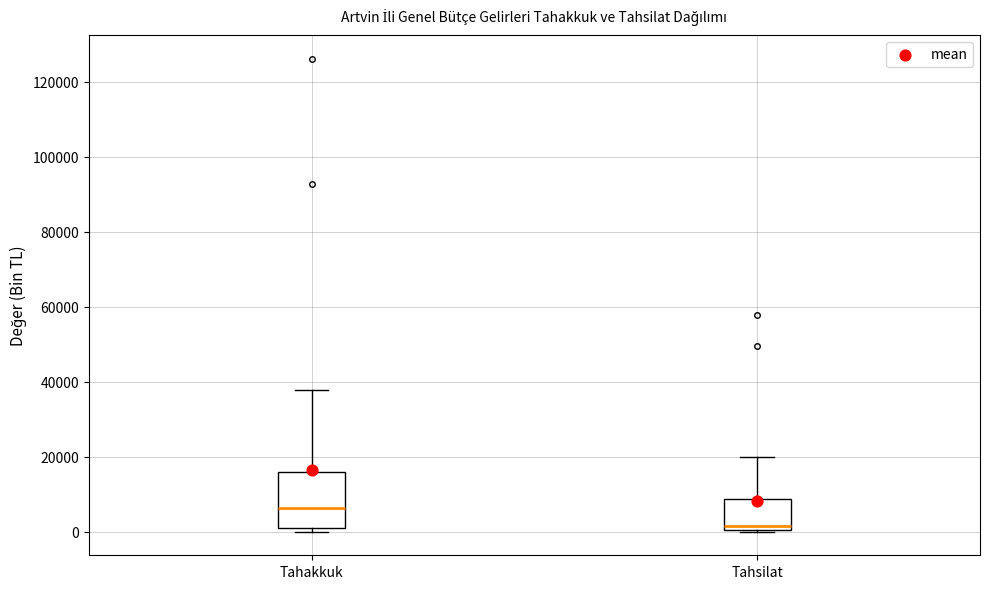

Reading left to right, transcribe this box plot: for each box, give where its median line is, the range the box spans, and where its two whiskers end, as read against the y-axis. The values are not printed on the chart, so give them approximately, as read against the axis.

Tahakkuk: median 6000, box 2000 to 16000, whiskers 0 to 38000
Tahsilat: median 2000, box 0 to 8000, whiskers 0 to 20000